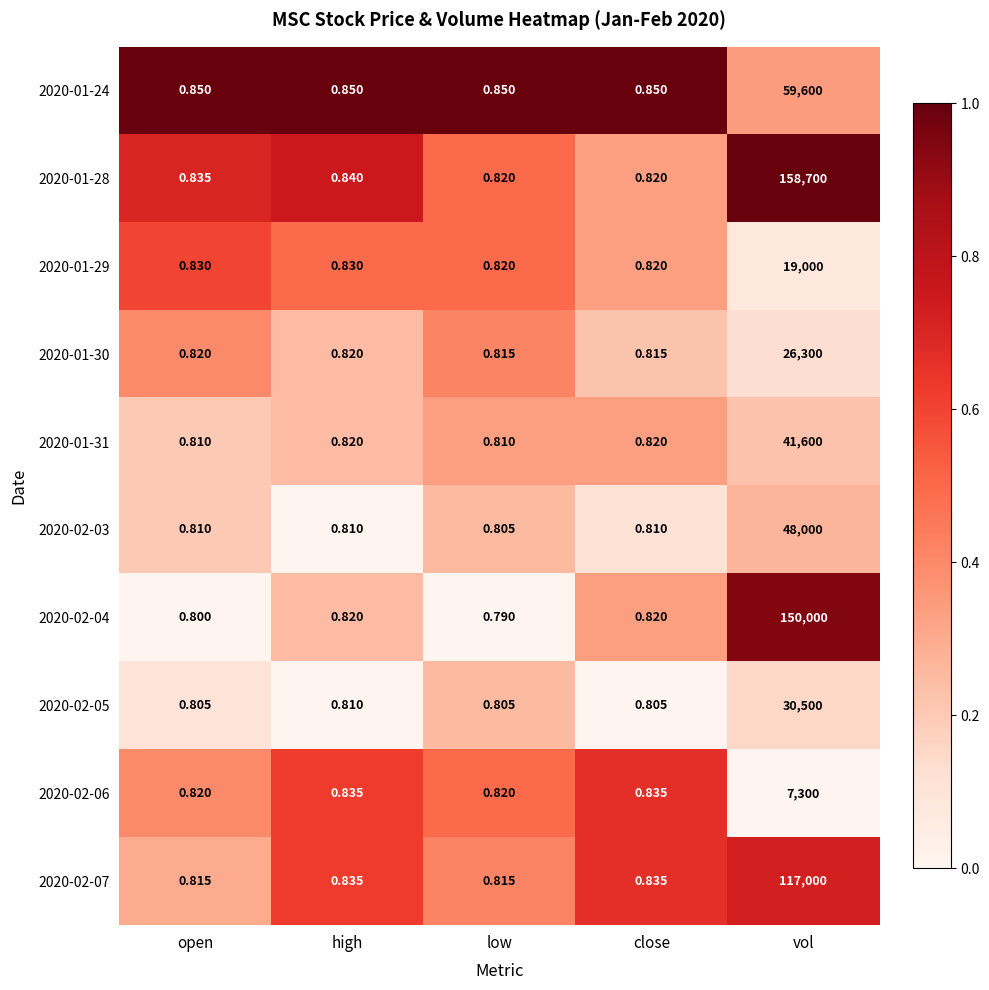

Is the value of 2020-01-30 at high greater than the value of 2020-02-03 at low?

Yes